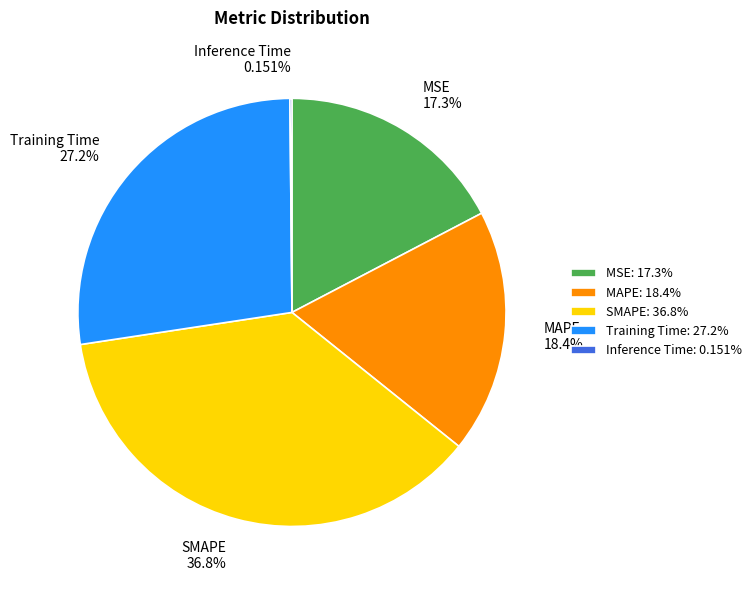

True or false: MSE accounts for 27% of the total.

False